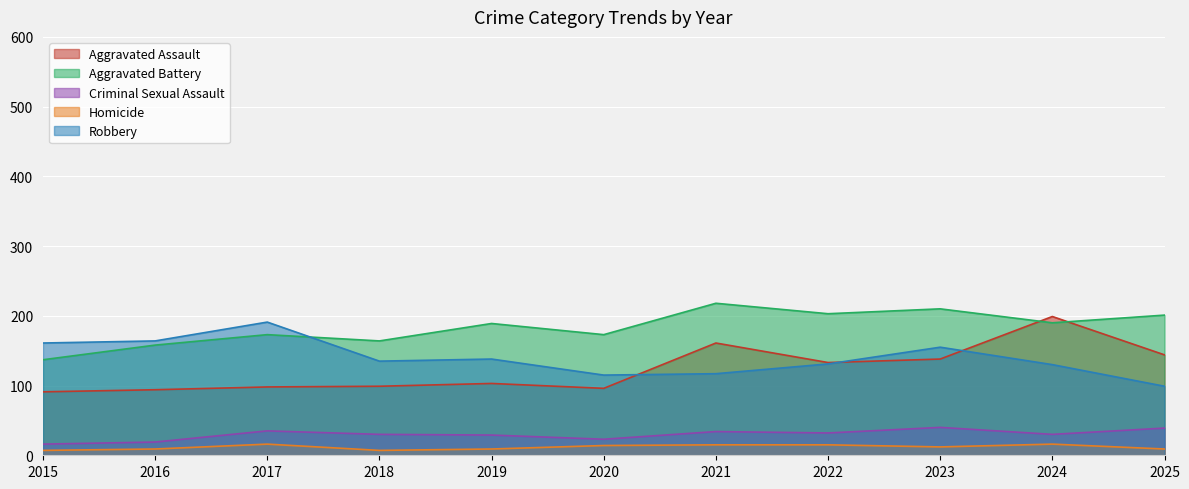

What are all the series names shown in the legend?

Aggravated Assault, Aggravated Battery, Criminal Sexual Assault, Homicide, Robbery